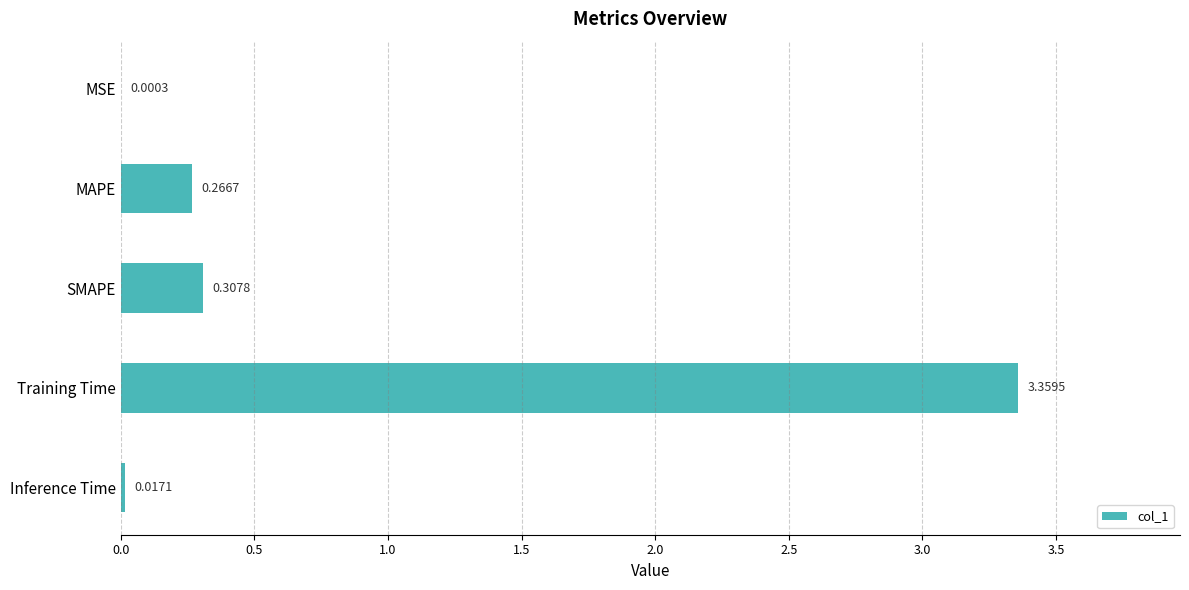

At which label is the value closest to 1?

SMAPE